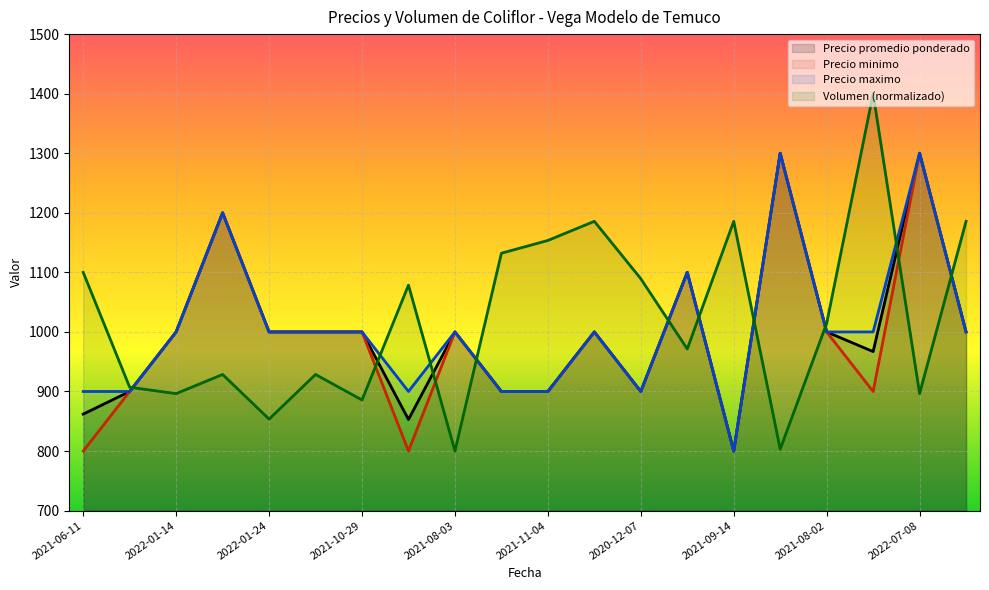

List the series in order of their overall mean, lowest first.

Precio minimo, Precio promedio ponderado, Precio maximo, Volumen (normalizado)